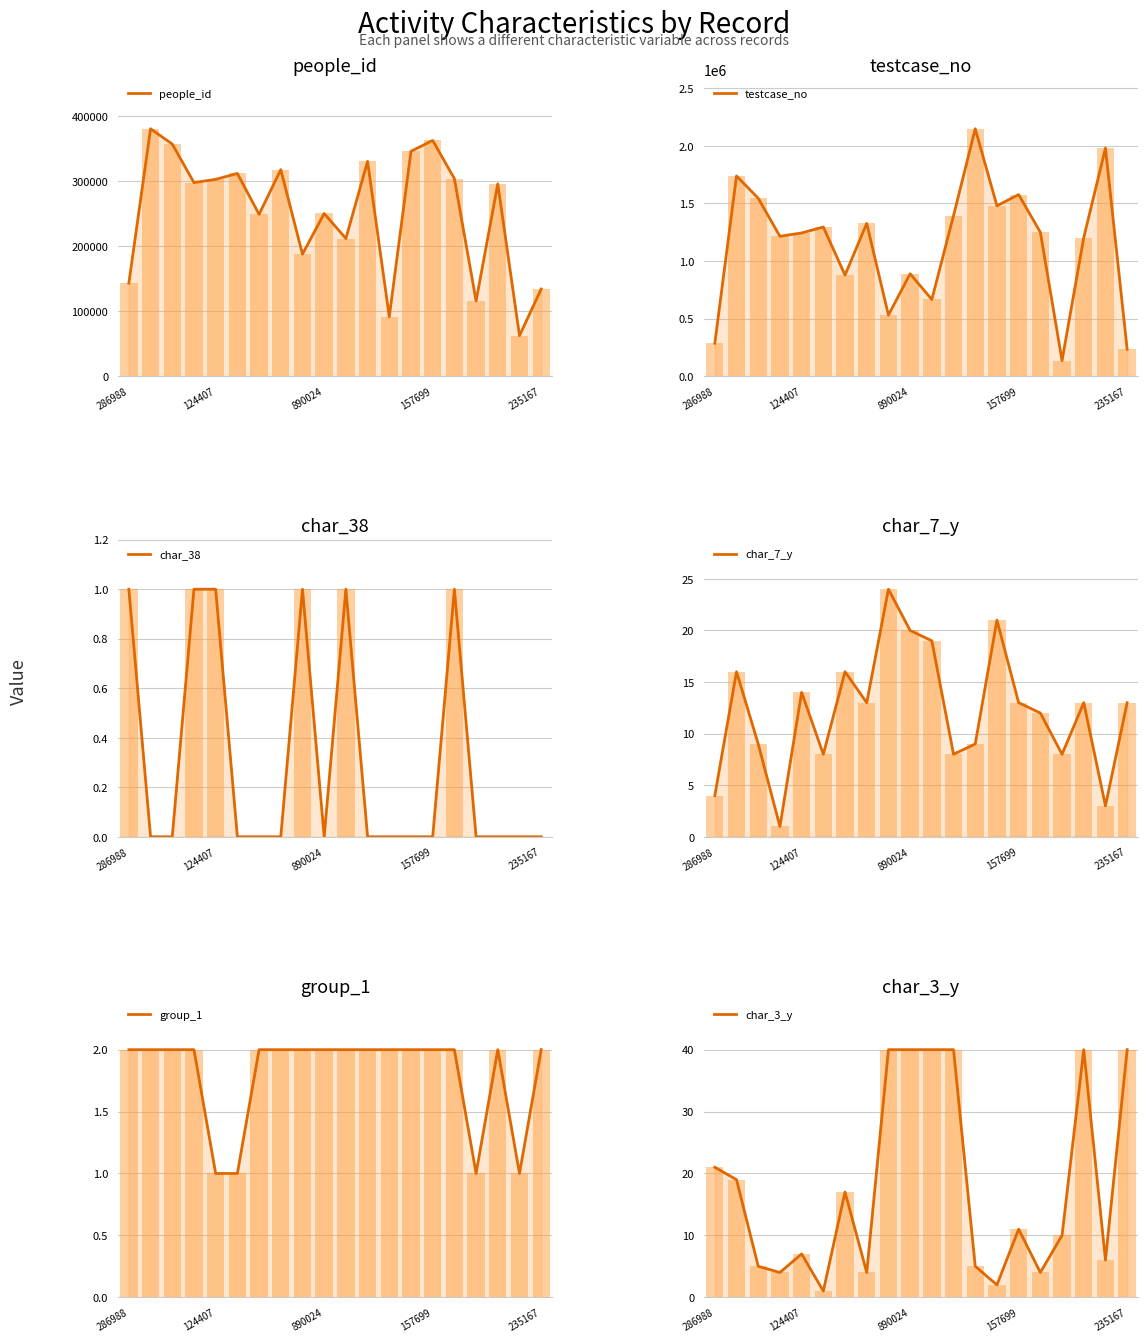

At how many categories does at least one series exceed 666044?

16